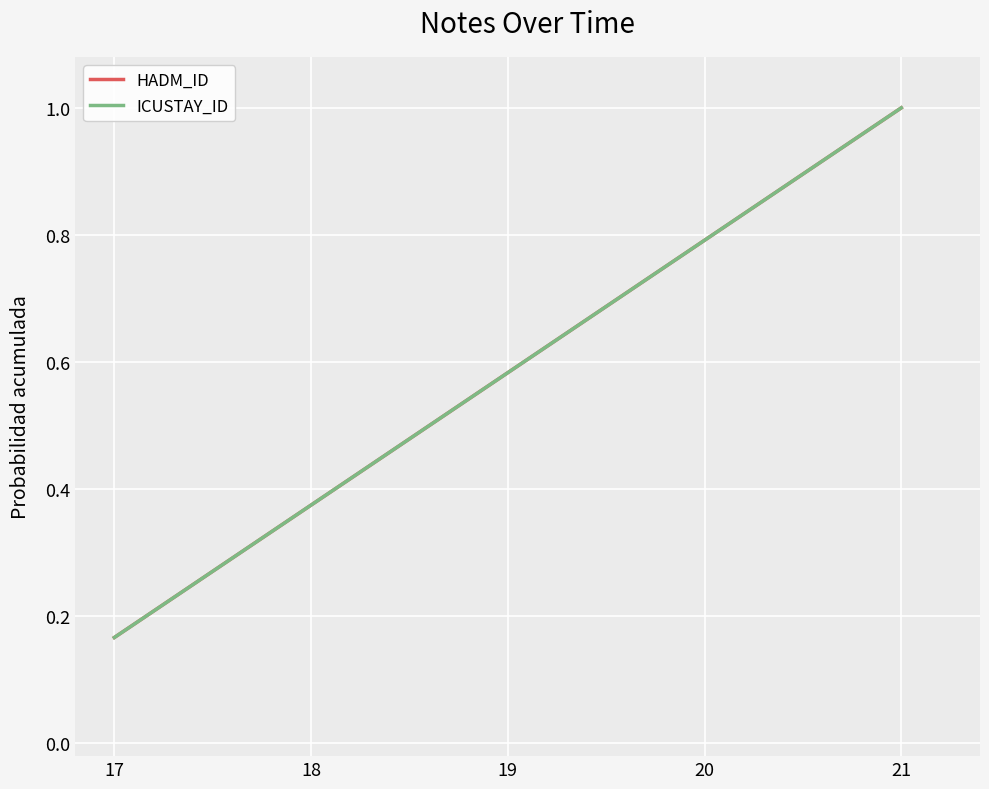

Which category has the lowest value in the ICUSTAY_ID series?

17